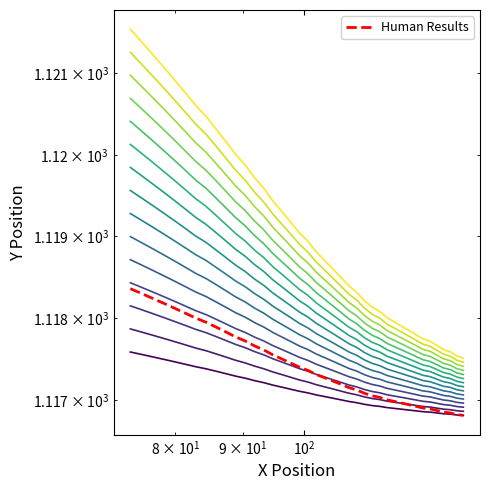

Does the chart display data point markers on the line(s)?

No